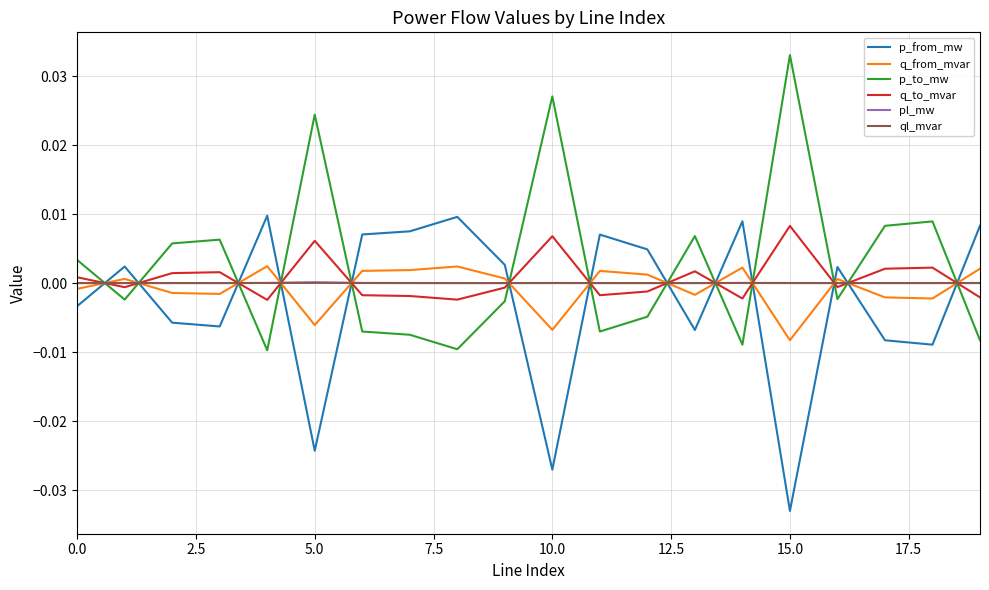

After their last crossing, which series has the higher values: p_to_mw or pl_mw?

pl_mw